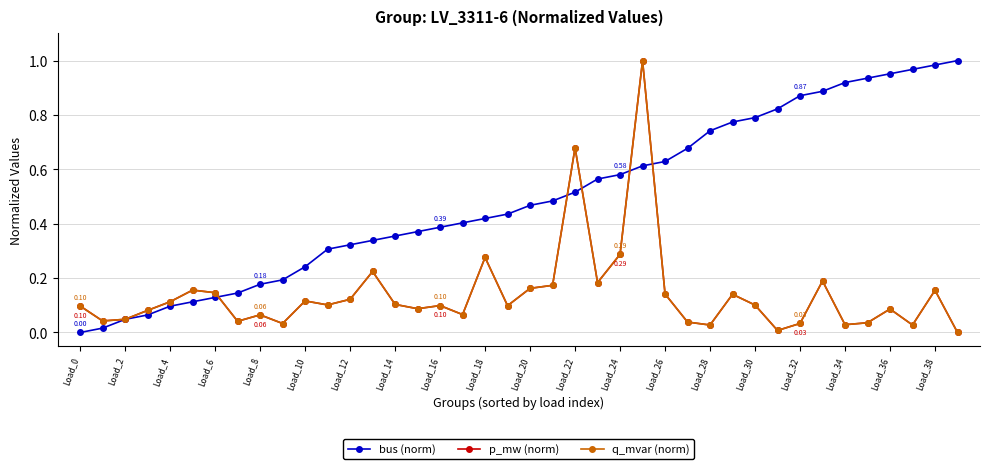

Is this an area chart (filled region under the line)?

No